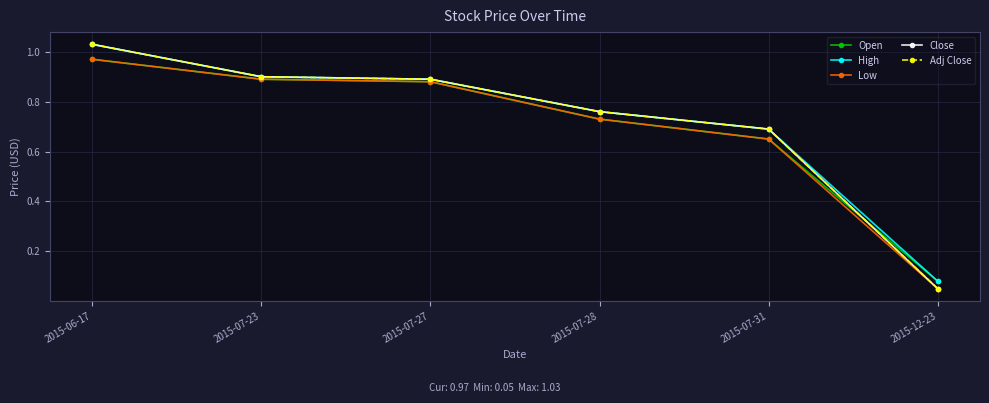

What position from the left is 2015-07-31?

5